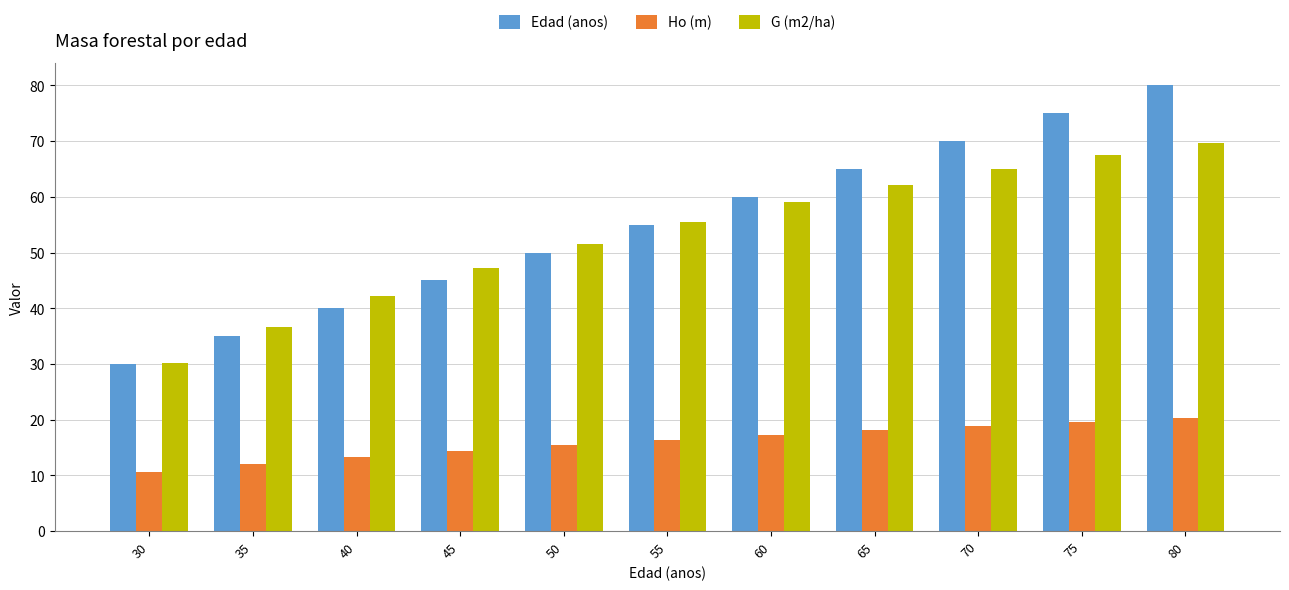

At which label is G (m2/ha) closest to 49?

45